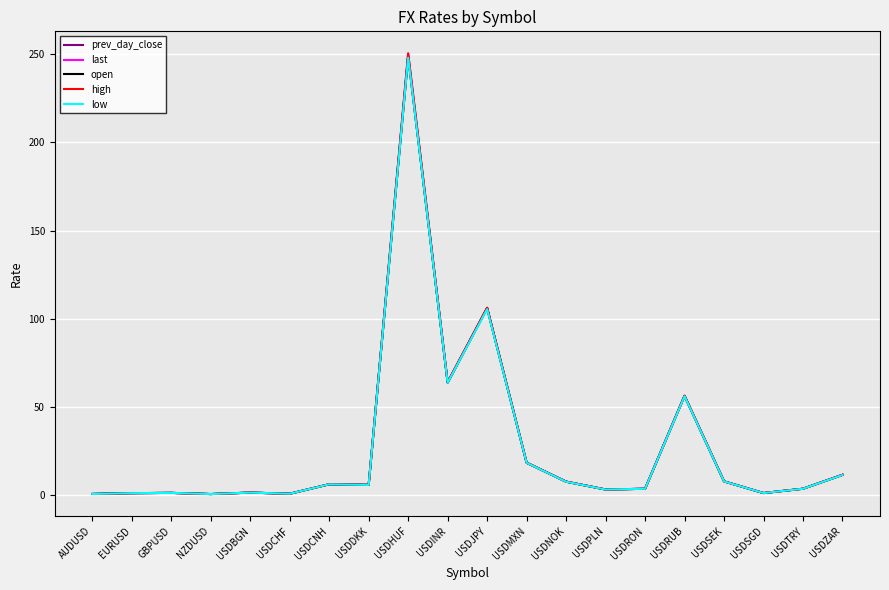

True or false: high has more than 0 interior local peaks.

True